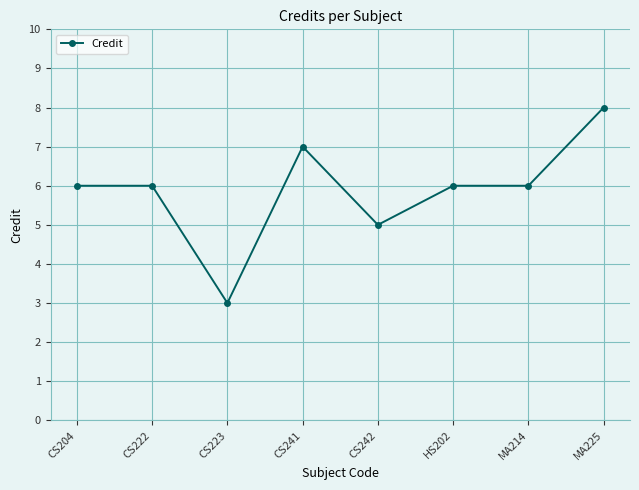

What is the value of the 7th point from the left?

6